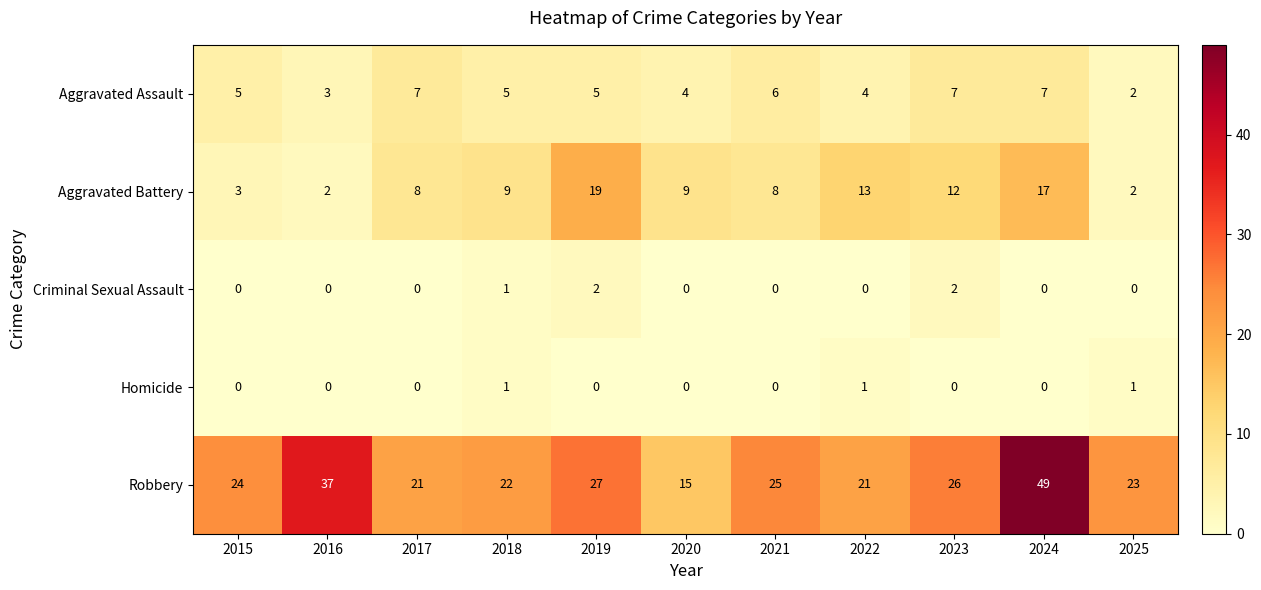

The Robbery series shows 32 at 2022. True or false?

False